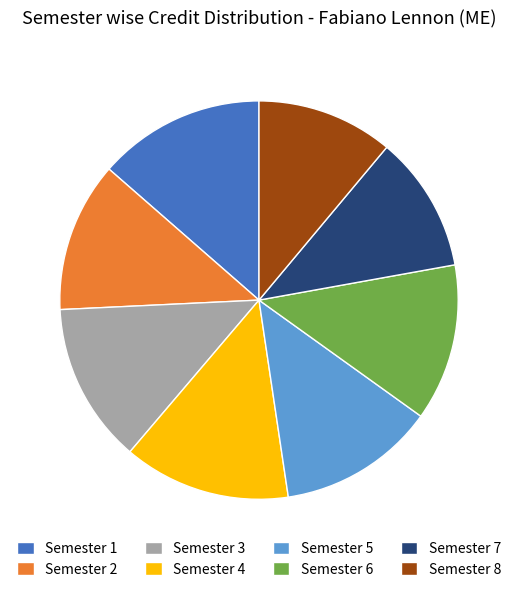

Is the sum of Semester 6 and Semester 7 greater than half?

No